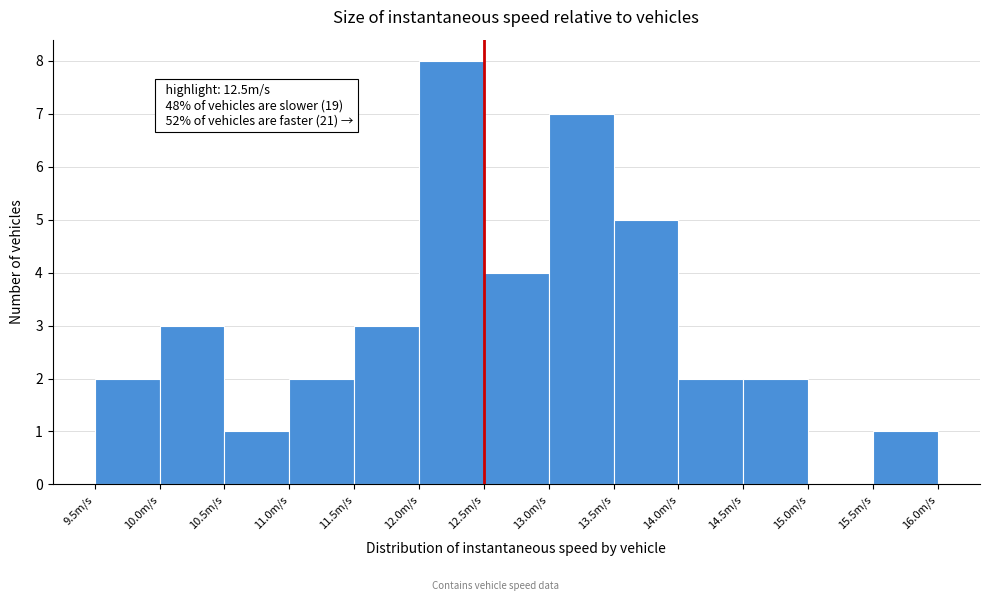

Which range on the x-axis has the tallest bar?

12.0 to 12.5